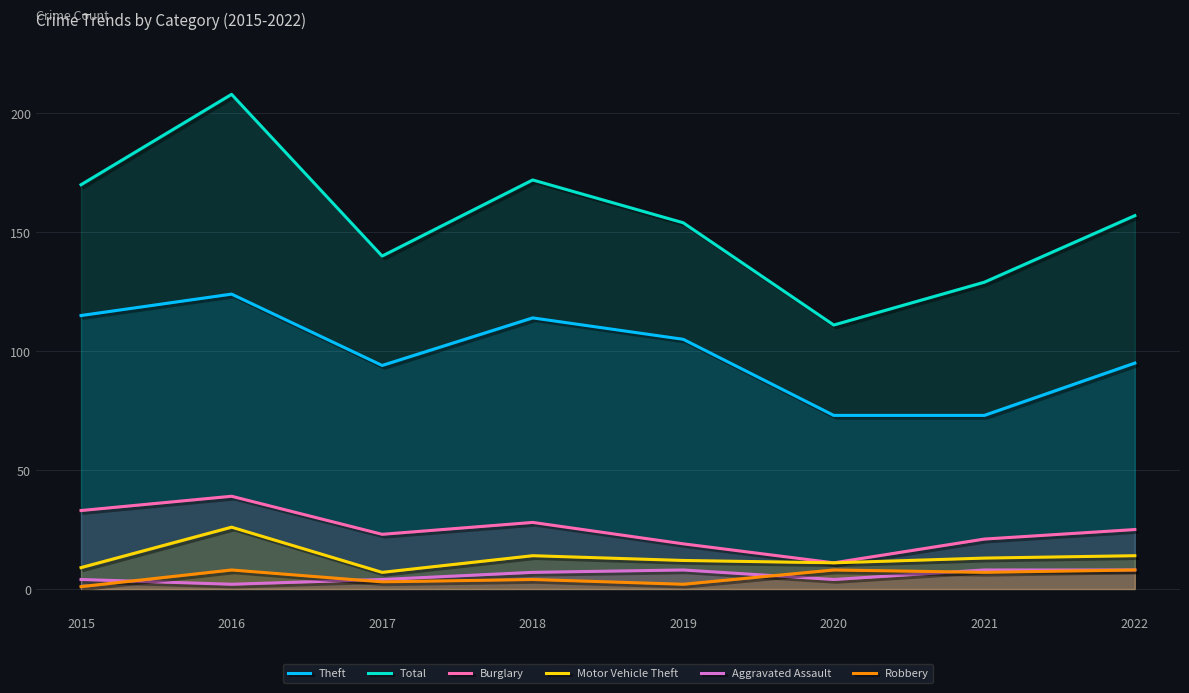

Between 2015 and 2016, which series saw the biggest shift?

Total